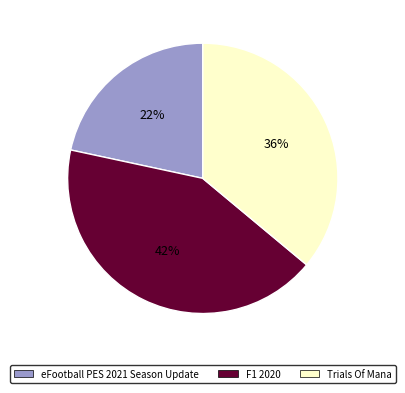

To the nearest percent, what is the combined percentage of eFootball PES 2021 Season Update and Trials Of Mana?

58%